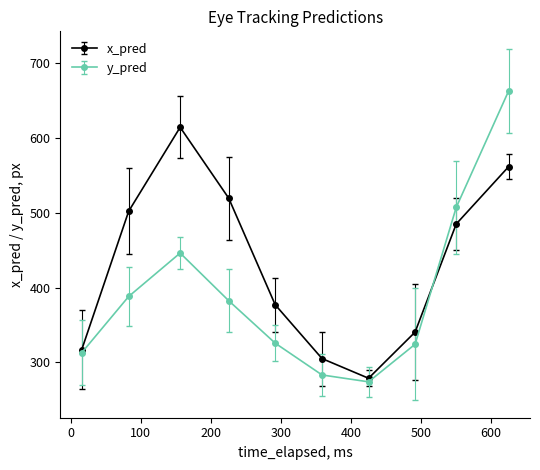

Which series has the largest range (max minus min)?

y_pred